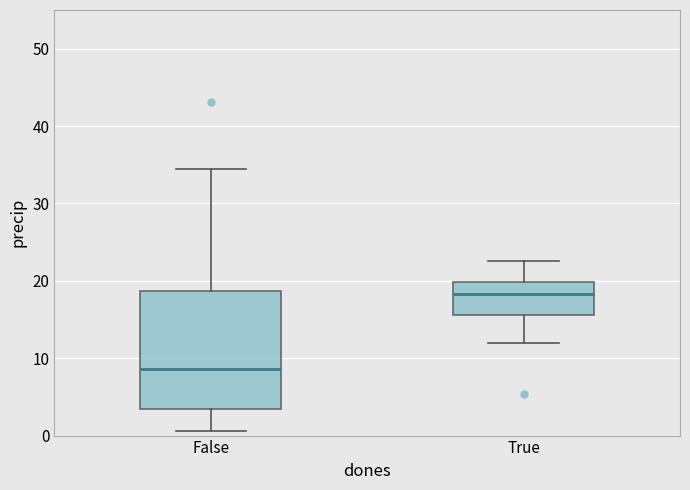

Reading left to right, transcribe this box plot: for each box, give where its median line is, the range the box spans, and where its two whiskers end, as read against the y-axis. The values are not printed on the chart, so give them approximately, as read against the axis.

False: median 9, box 3 to 19, whiskers 1 to 34
True: median 18, box 16 to 20, whiskers 12 to 23